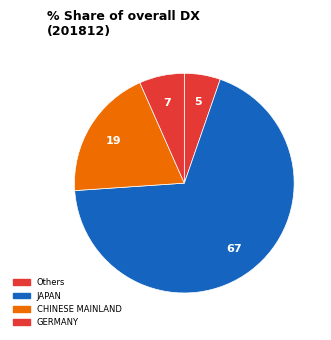

Is there any slice that represents more than half of the pie?

Yes